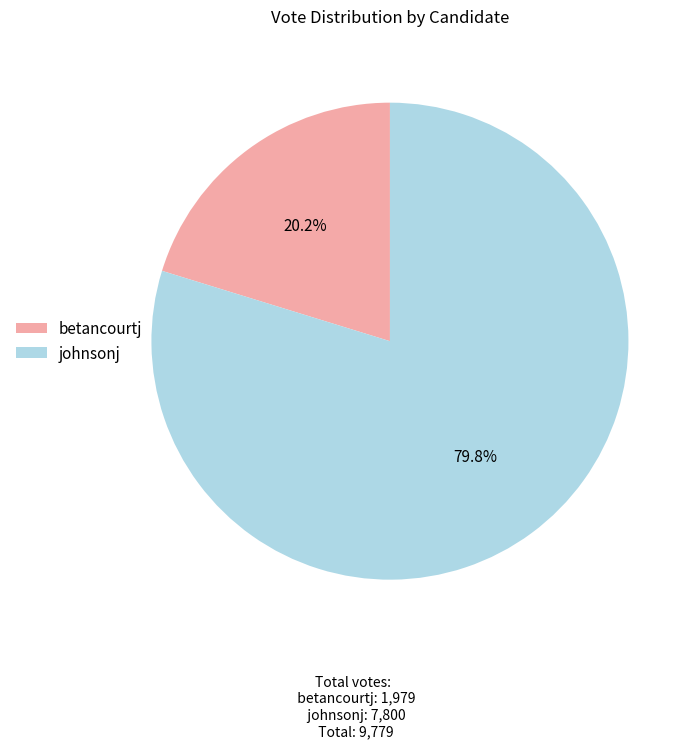

To the nearest percent, what portion does johnsonj represent?

80%